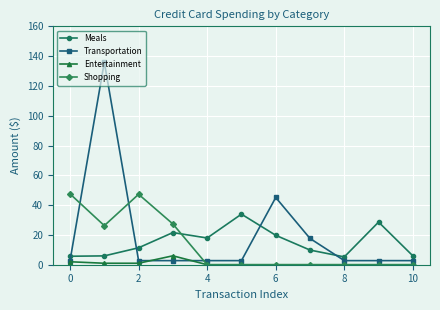

What is the value of the Meals point at the 5th from the left?

17.9